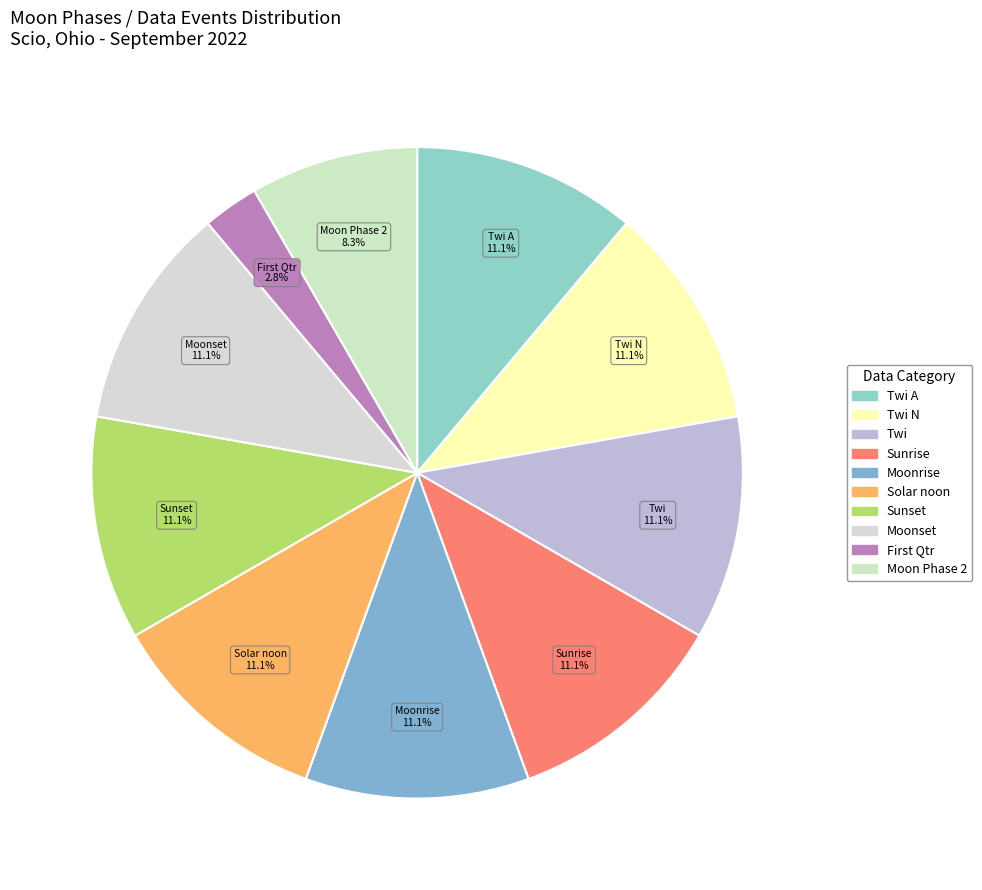

How many slices are in this pie chart?

10